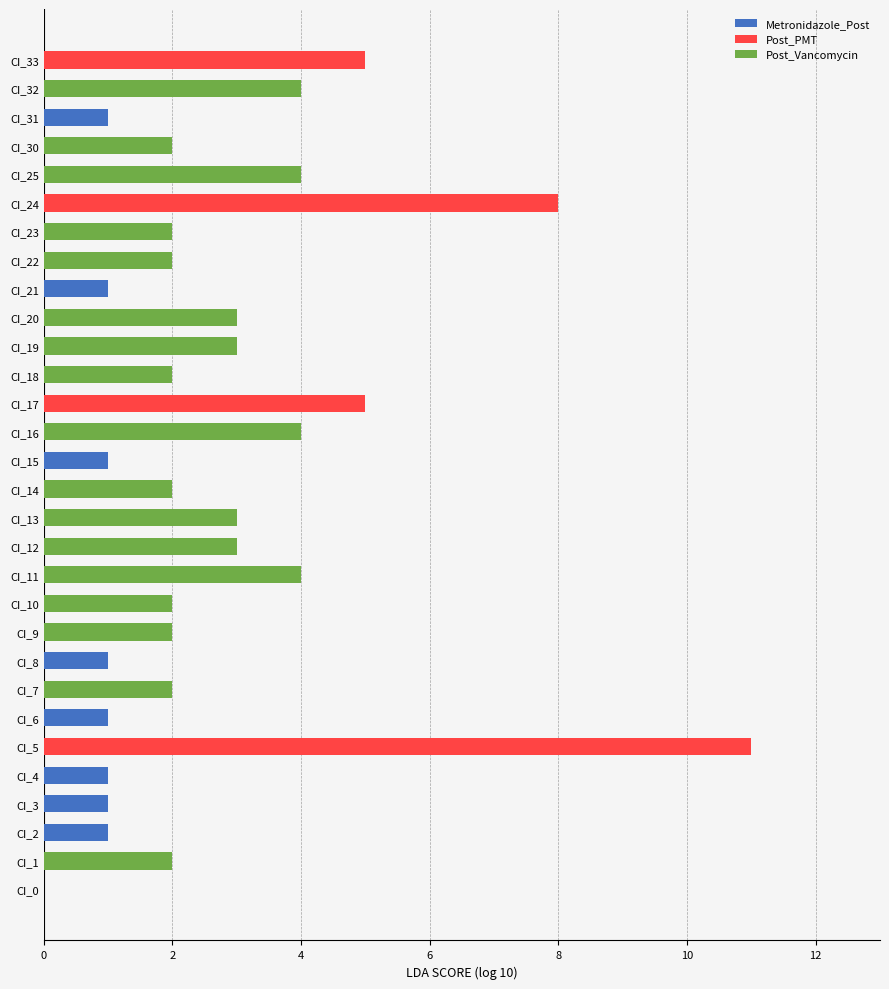

At 14, list the series in order from largest to smallest.

Post_Vancomycin, Metronidazole_Post, Post_PMT